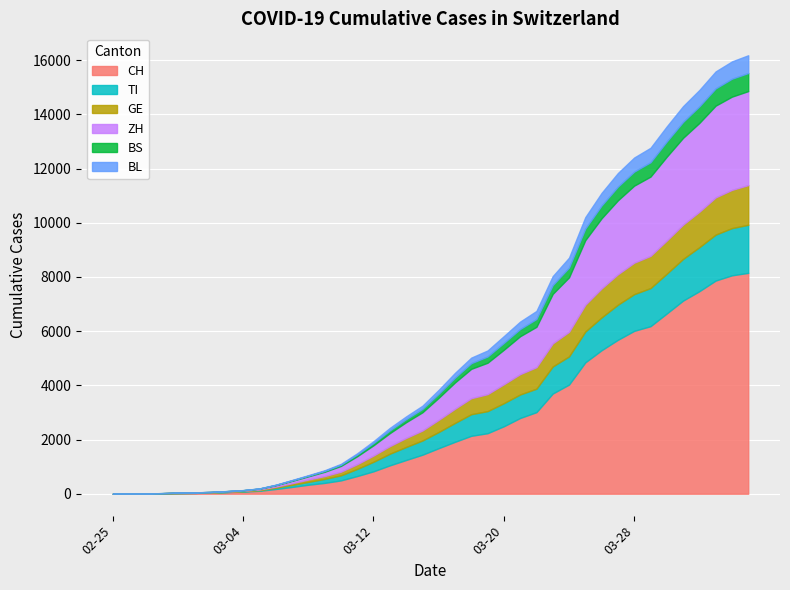

What is the difference between the GE values at 2020-02-29 and 2020-03-27?

1116